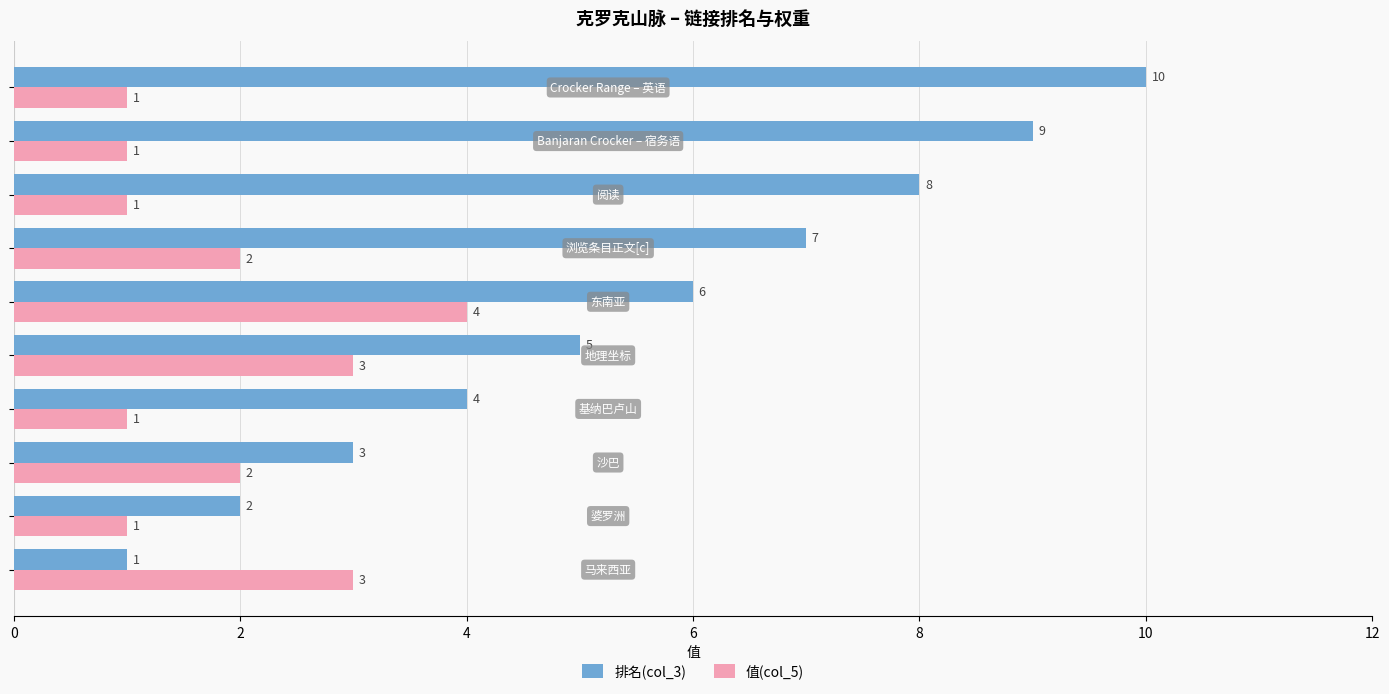

Count the 排名(col_3) values in the range 3 to 8.

6